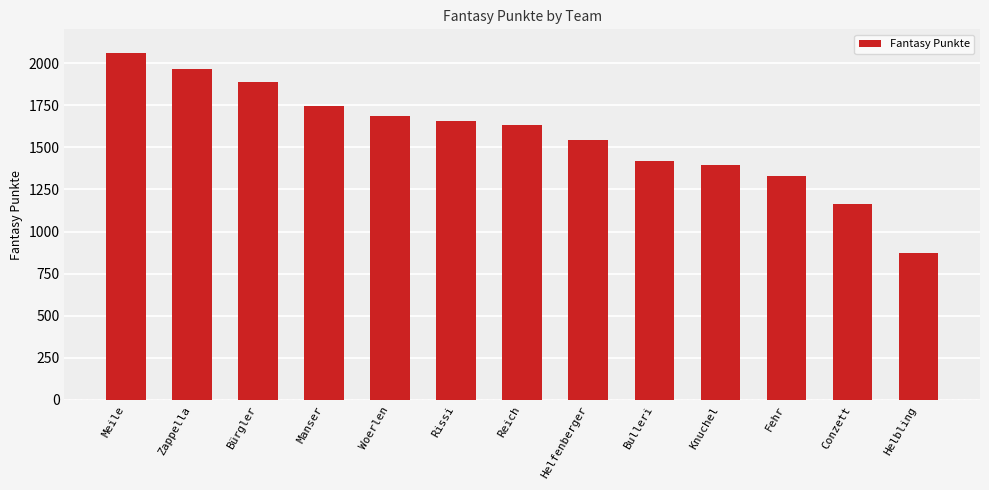

Which has a higher value, Fehr or Helbling?

Fehr